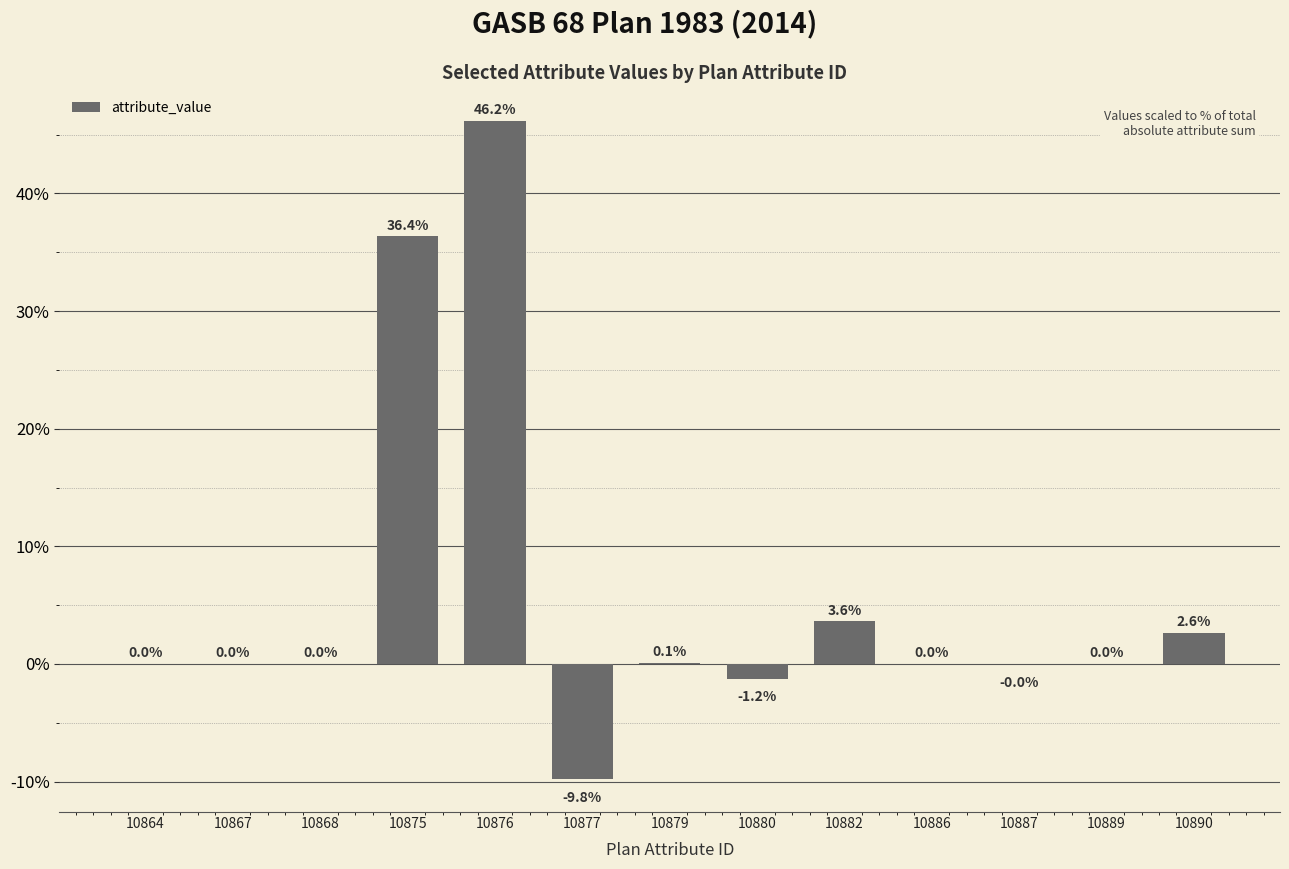

At which label does the data first exceed 0?

10864